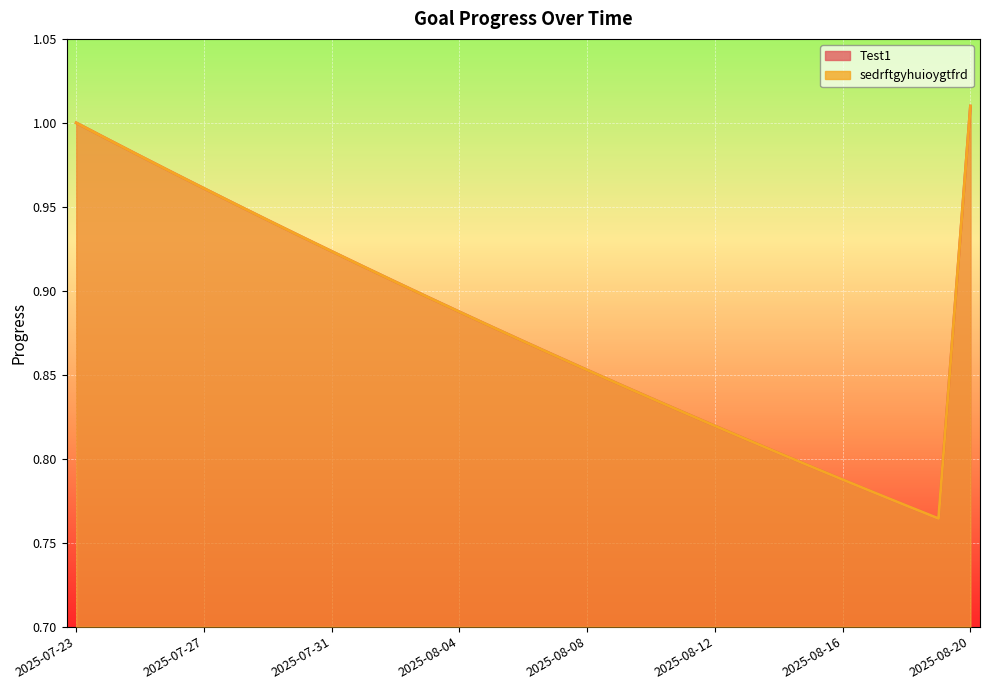

At how many categories does at least one series exceed 0?

29